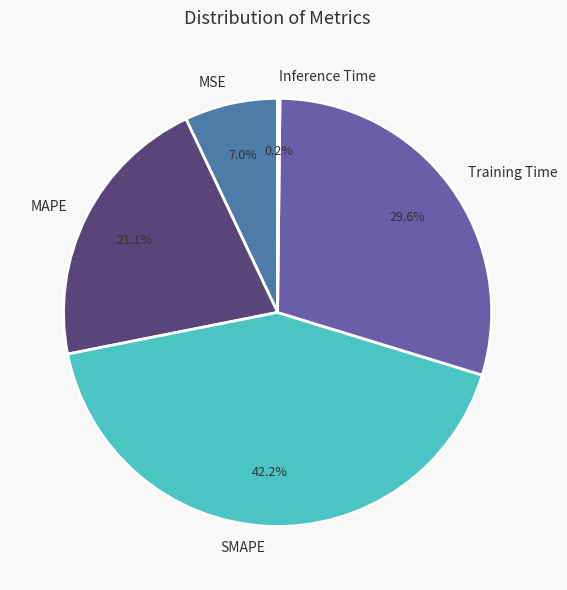

To the nearest percent, what is the difference between the SMAPE and MAPE slice percentages?

21%